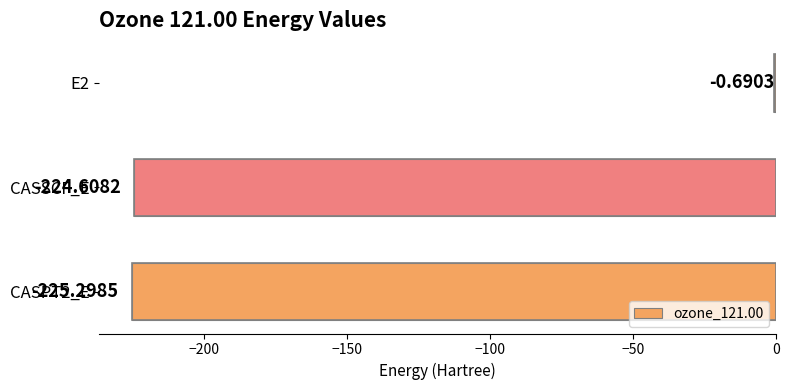

What is the sum of all values?

-450.6